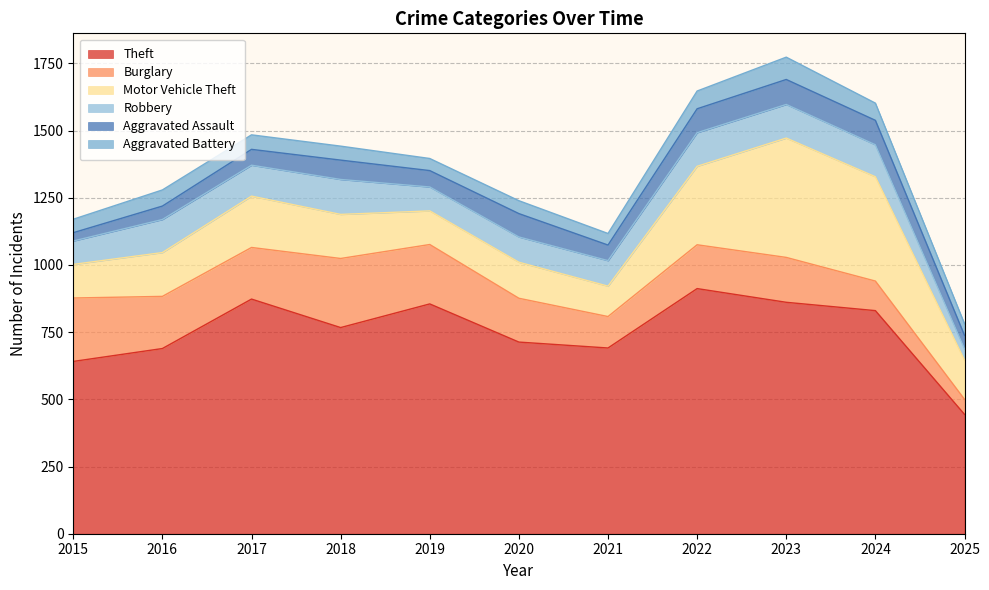

How many interior local peaks does the Robbery series have?

2